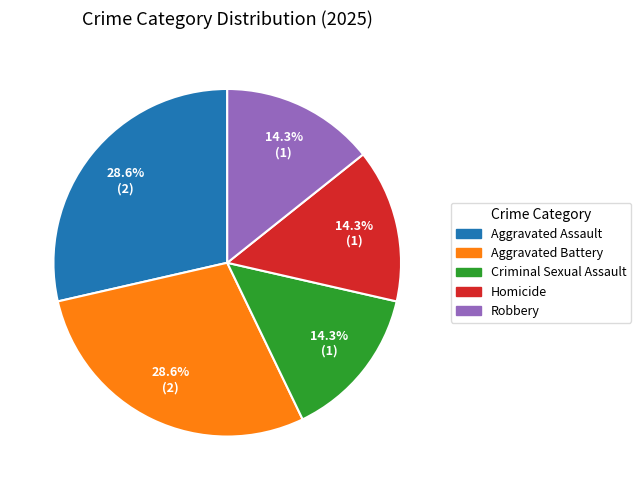

Approximately how many times larger is the value at Criminal Sexual Assault compared to Aggravated Assault?

0.5